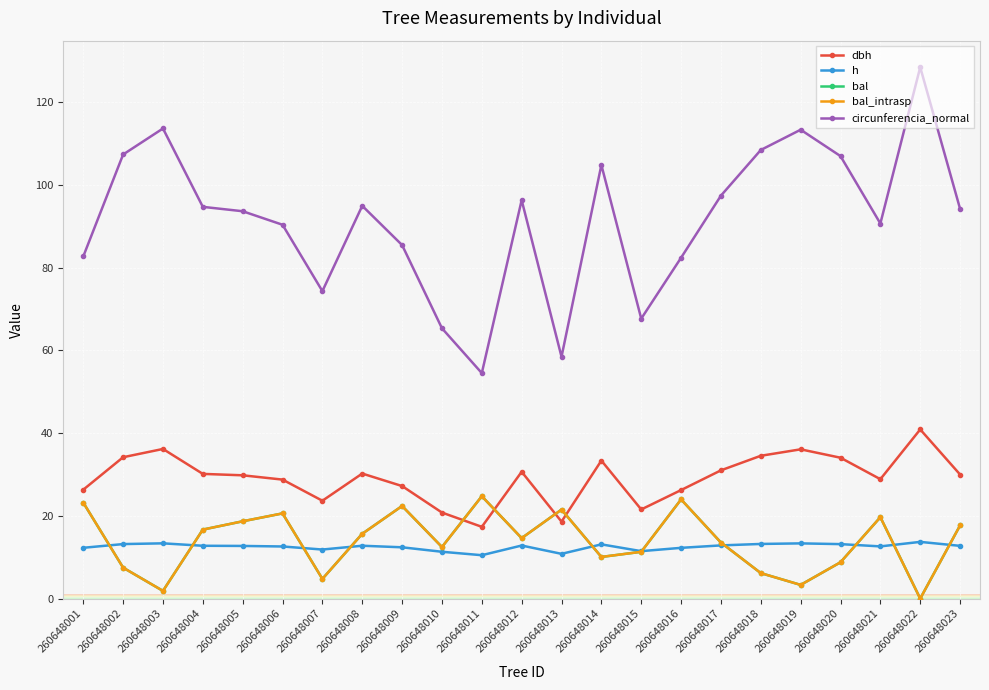

True or false: bal_intrasp and circunferencia_normal cross at least once.

False